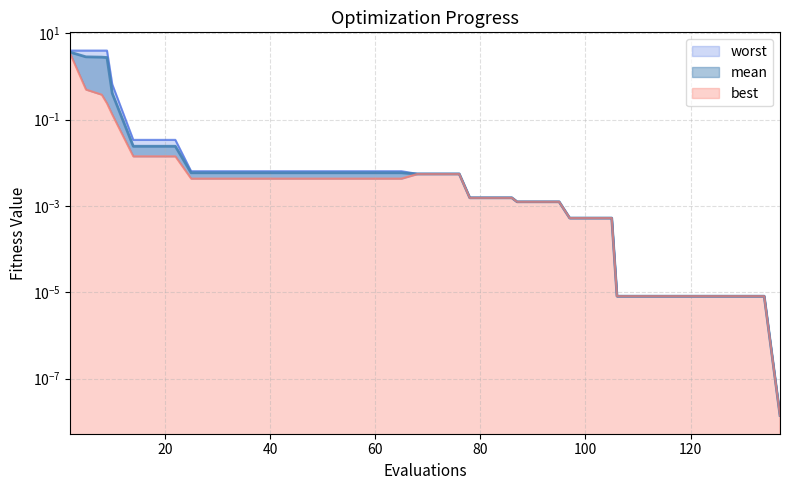

What is the greatest value displayed?

4.0